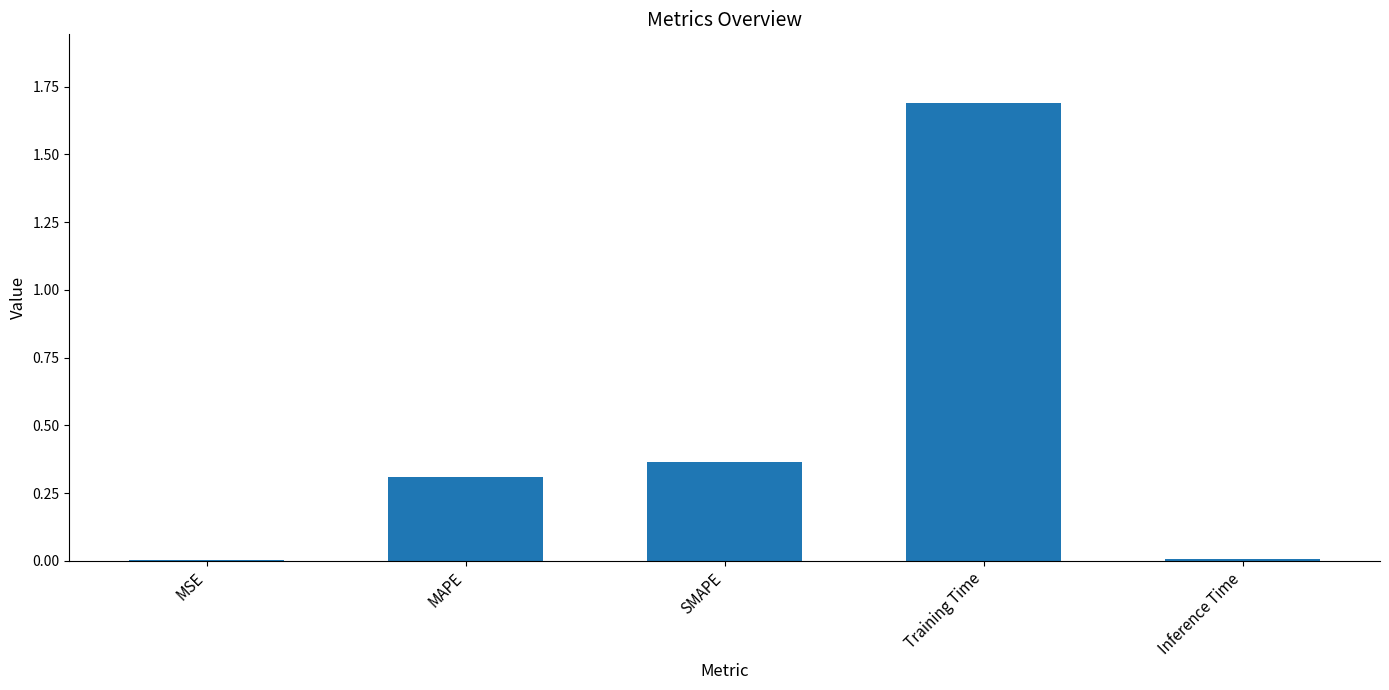

True or false: the data shows 0.6 at SMAPE.

False